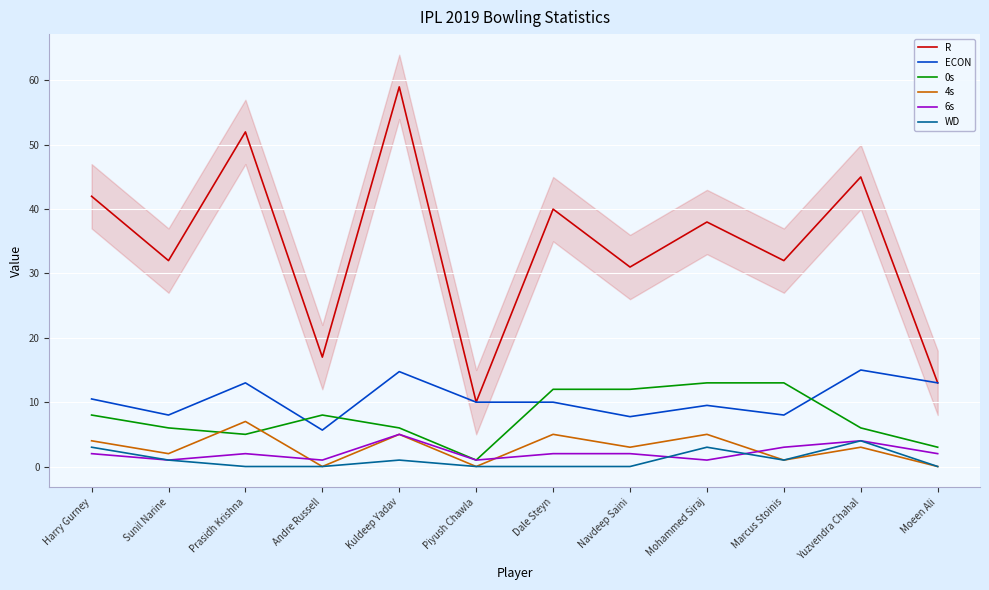

What is the label of the 12th point from the right?

Harry Gurney